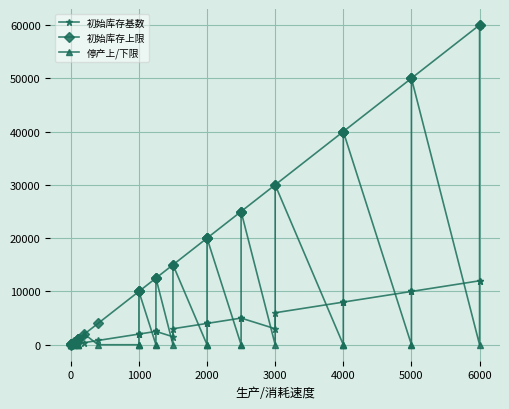

Is this an area chart (filled region under the line)?

No